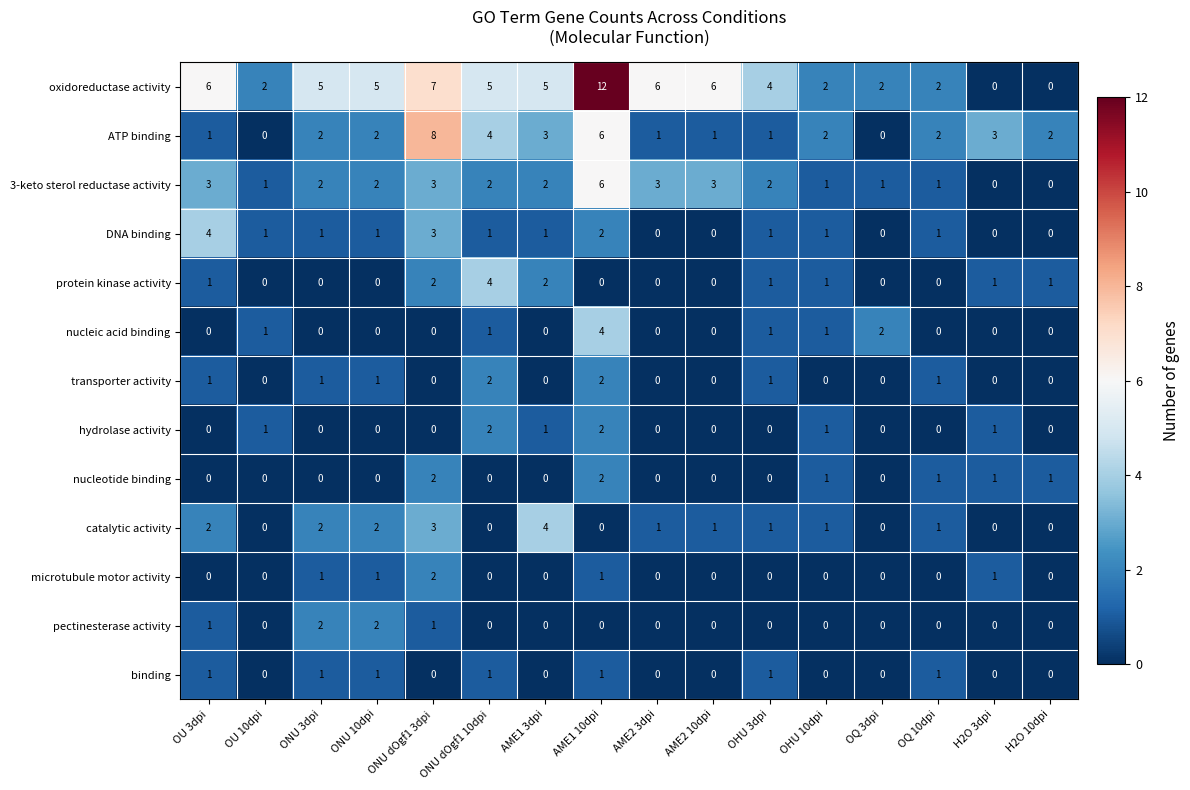

How many categories are shown in the chart?

16